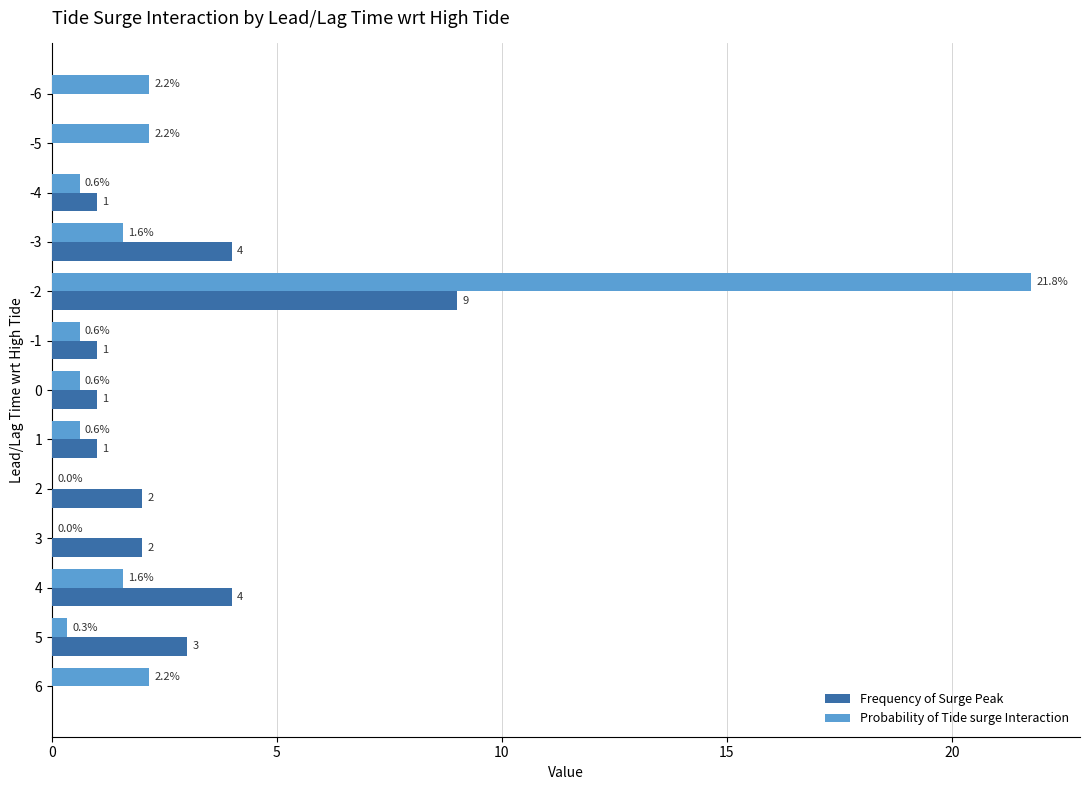

What is the highest value of the Probability of Tide surge Interaction series?

21.8